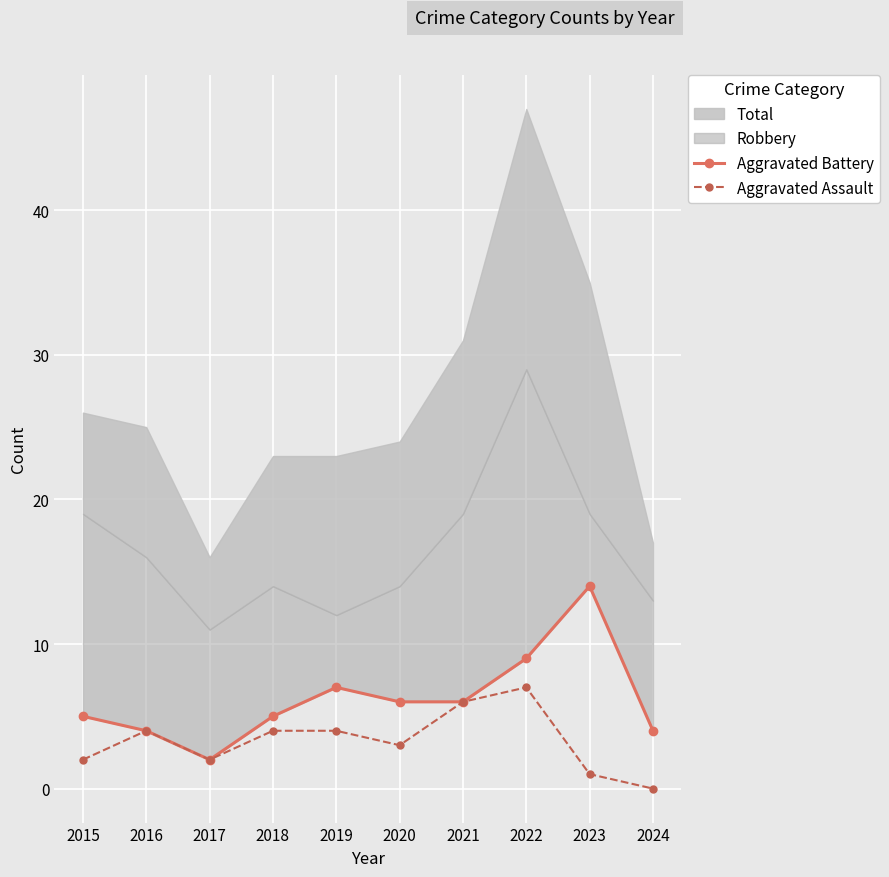

Where is the first local minimum for Aggravated Assault?

2017